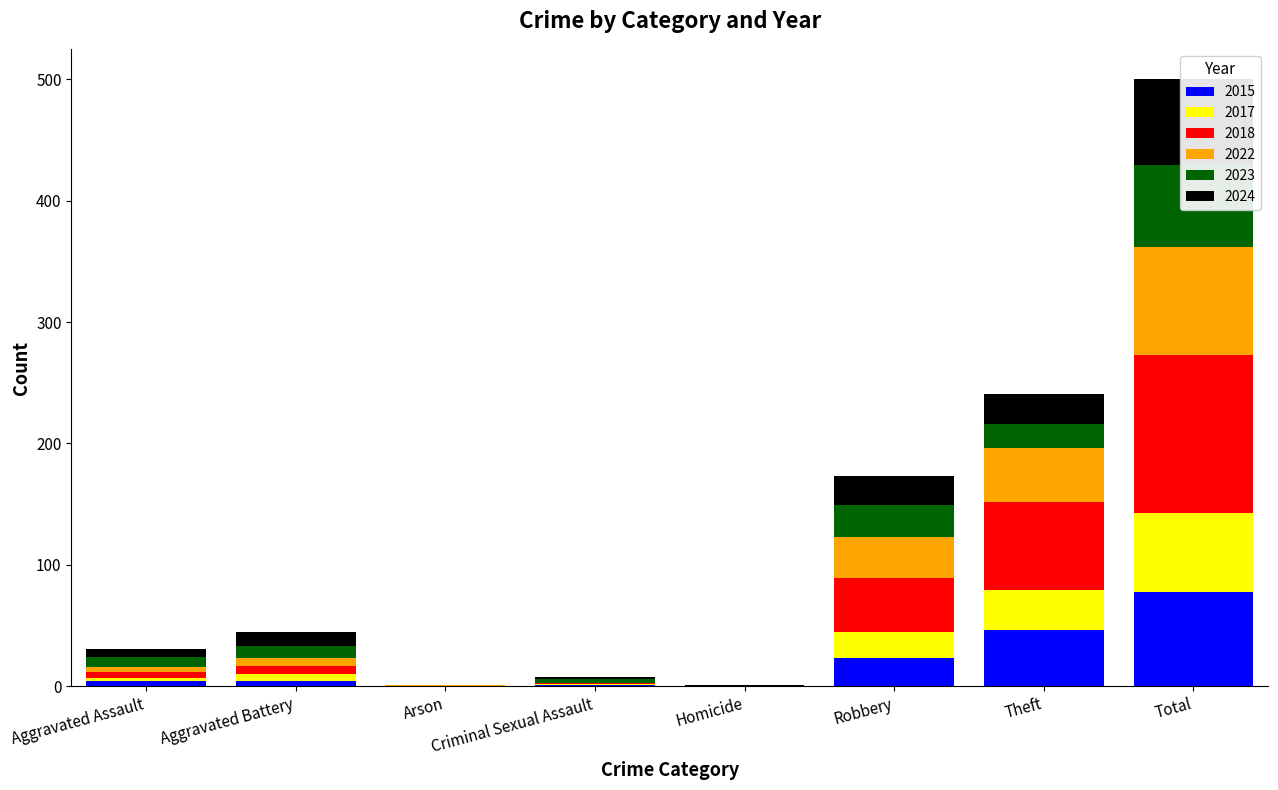

Between Arson and Total, which series saw the biggest shift?

2018